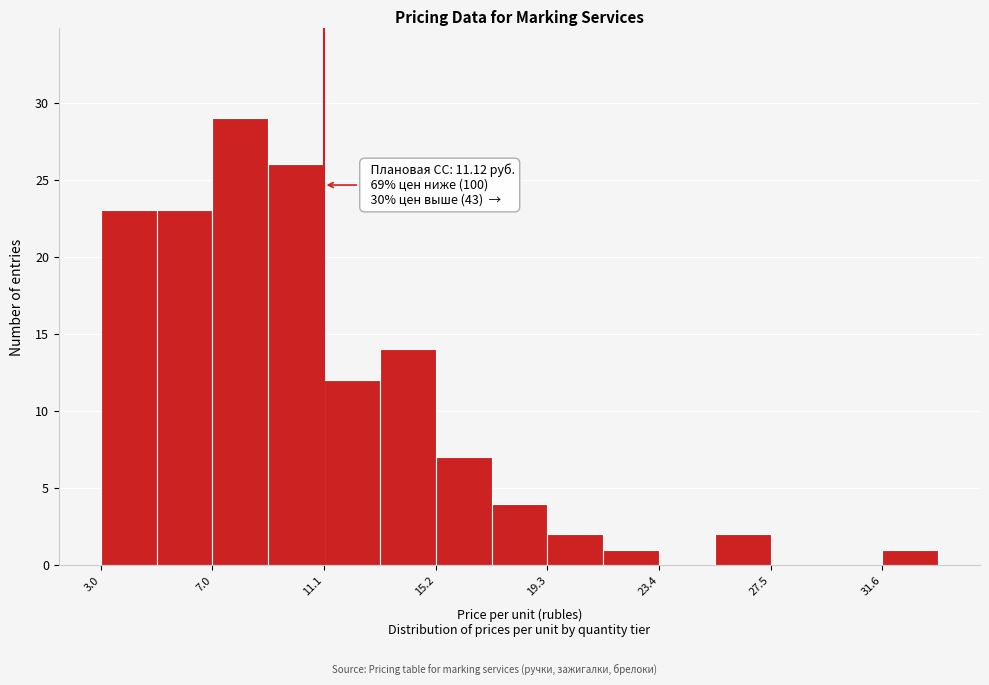

Over which range of the x-axis is the bar tallest?

7.0 to 9.0